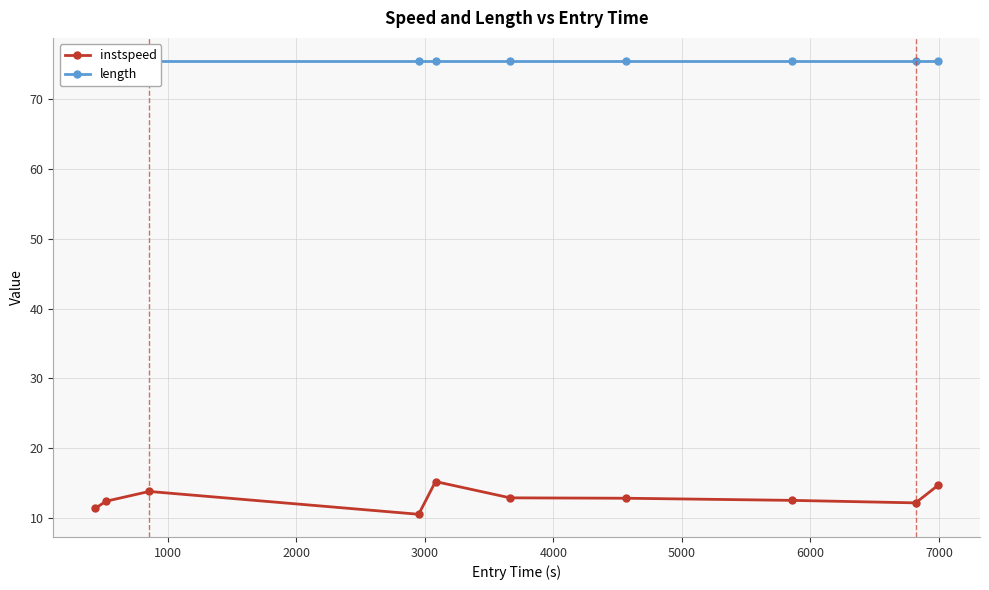

List the series in order of their overall mean, lowest first.

instspeed, length